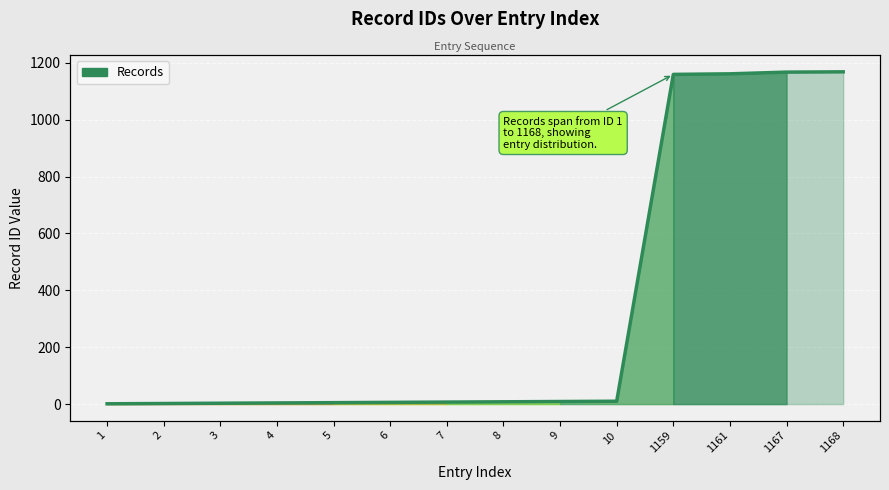

Which label corresponds to the smallest value in the chart?

1